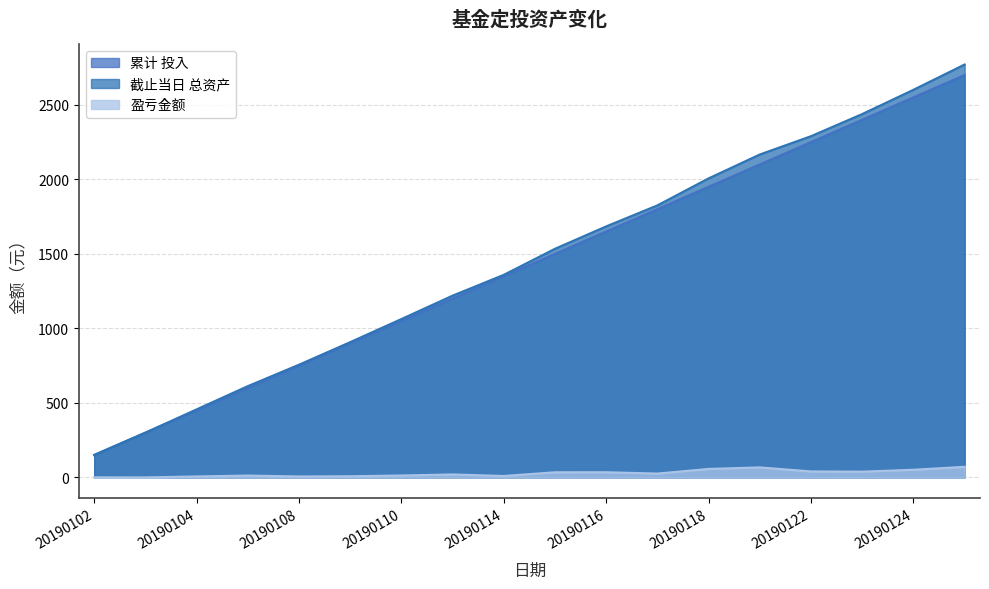

Where does the 盈亏金额 series first go above 25?

20190115